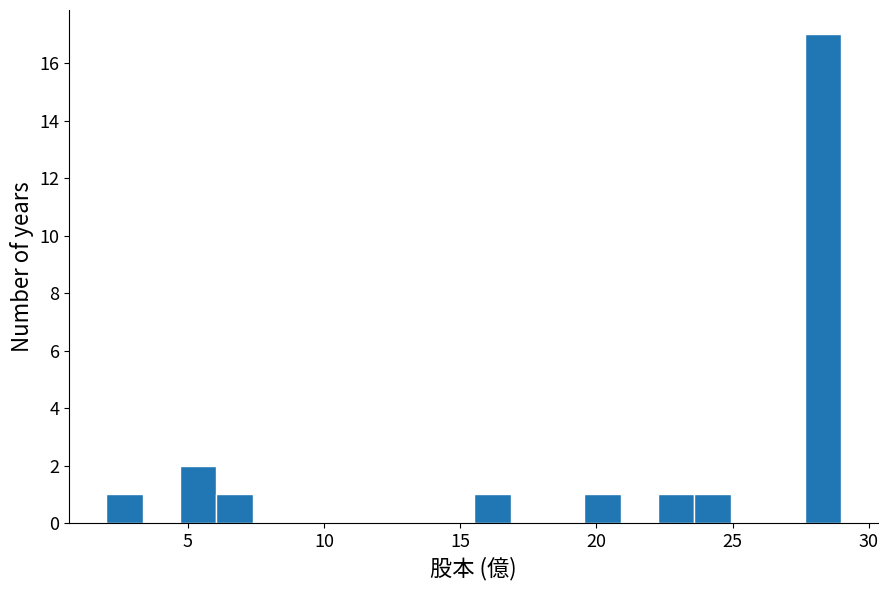

Read against the x-axis, roughly where is the centre of the tallest bar?

28.5